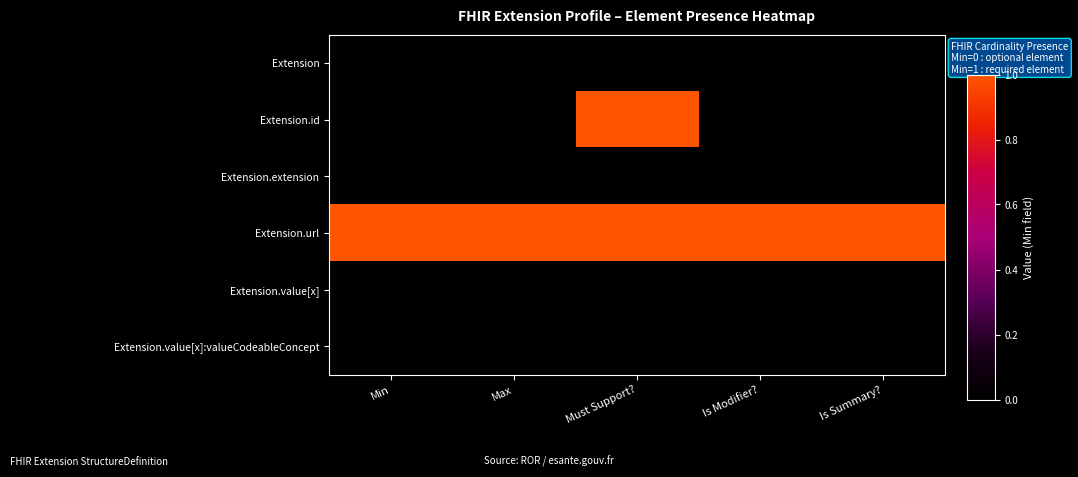

What is the total value across all series at Is Modifier??

1